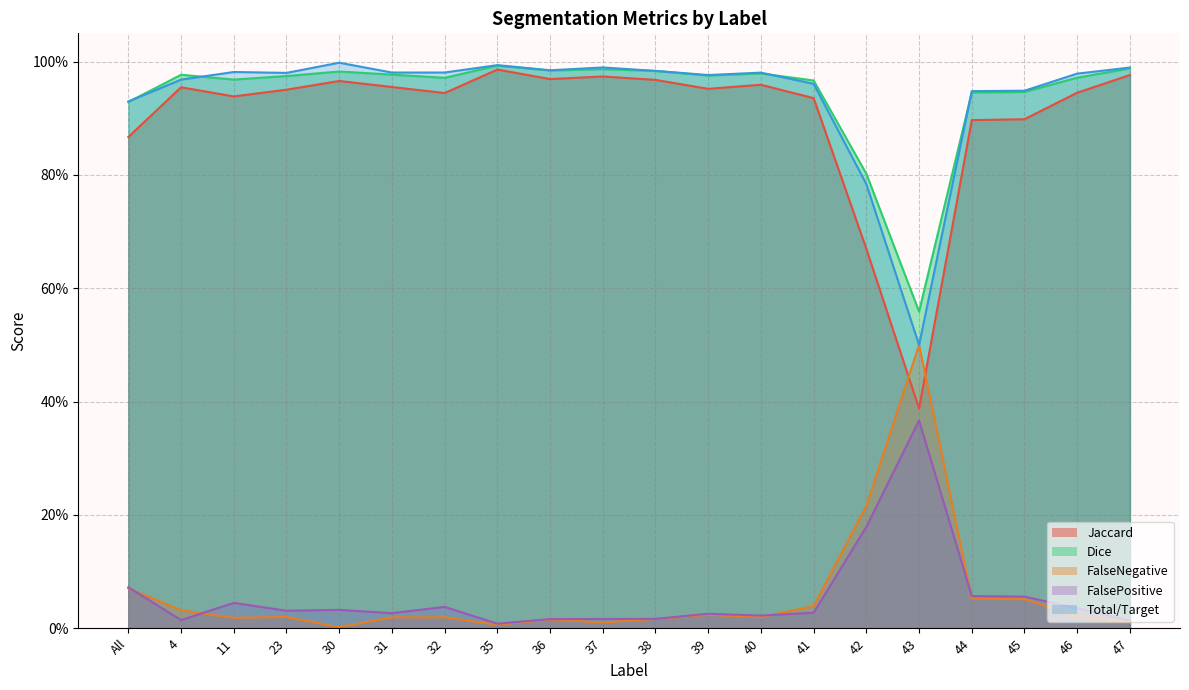

How many lines are shown in the chart?

5